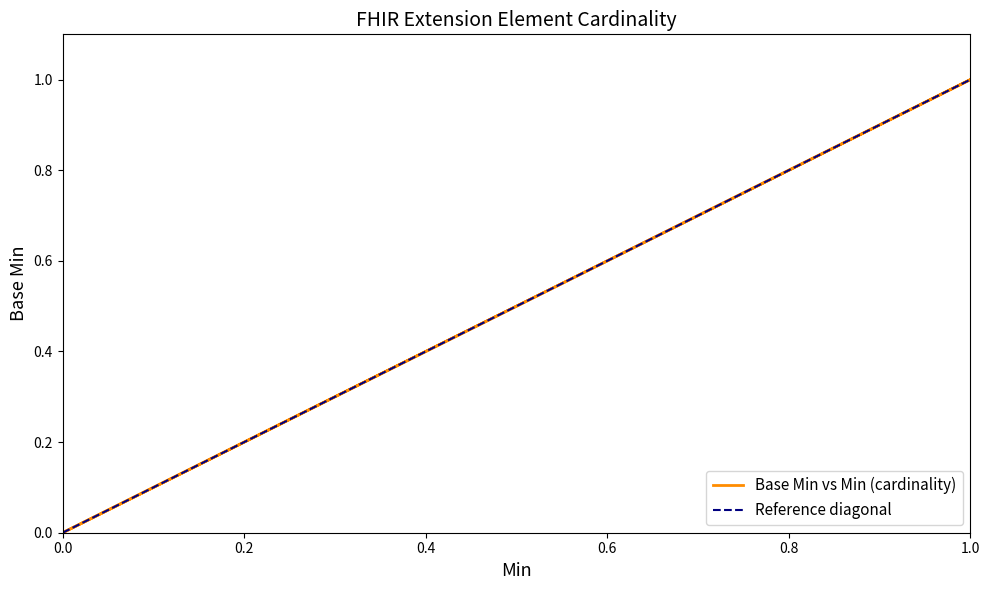

True or false: the data shows 0 at 0.0.

False